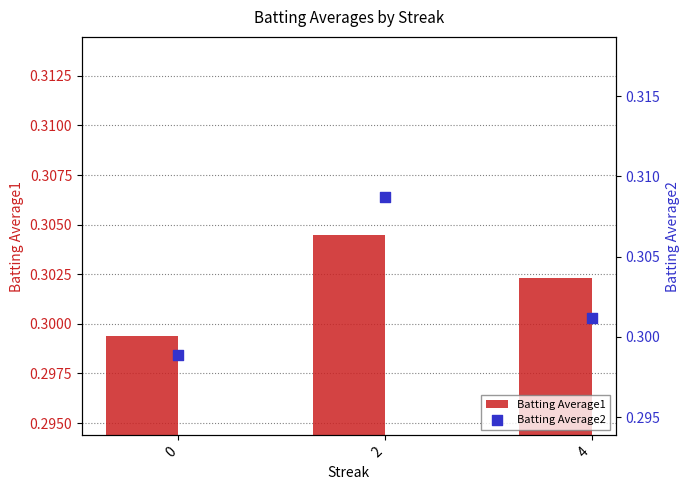

At how many categories does at least one series exceed 0?

3